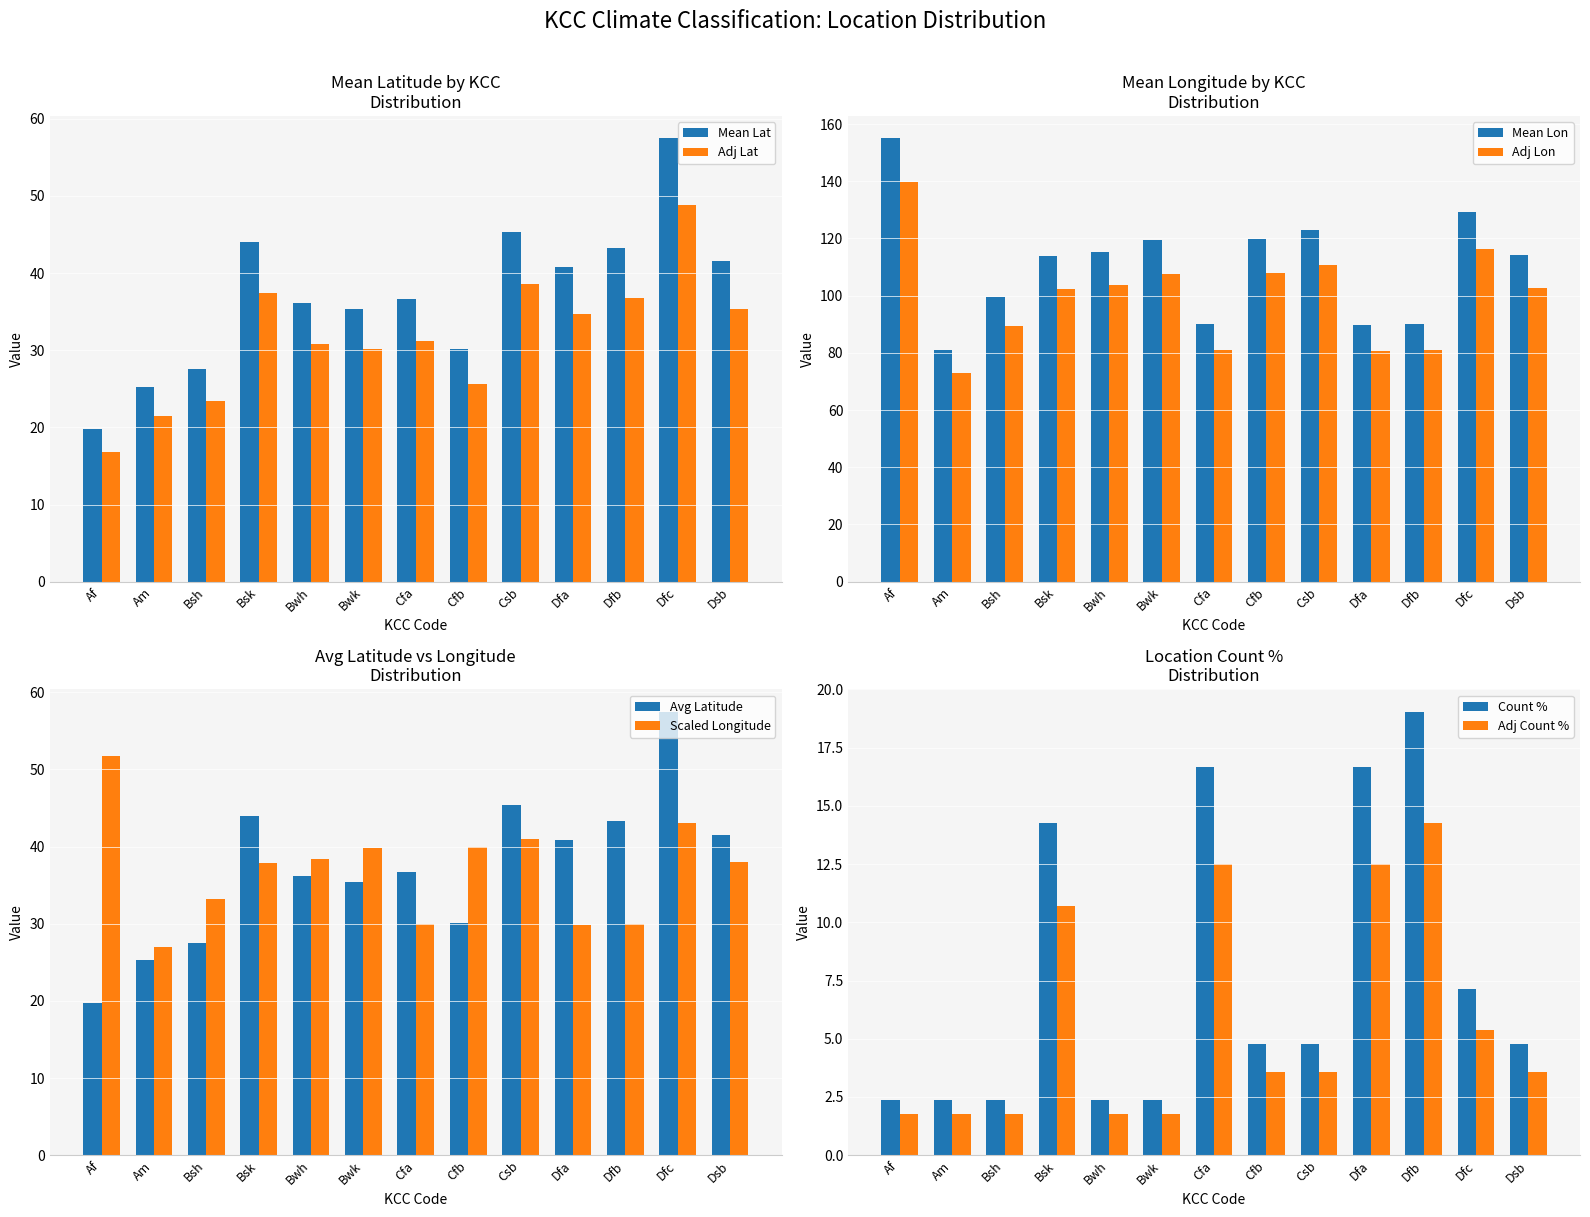

What is the average value of the Mean Lat series?

37.2